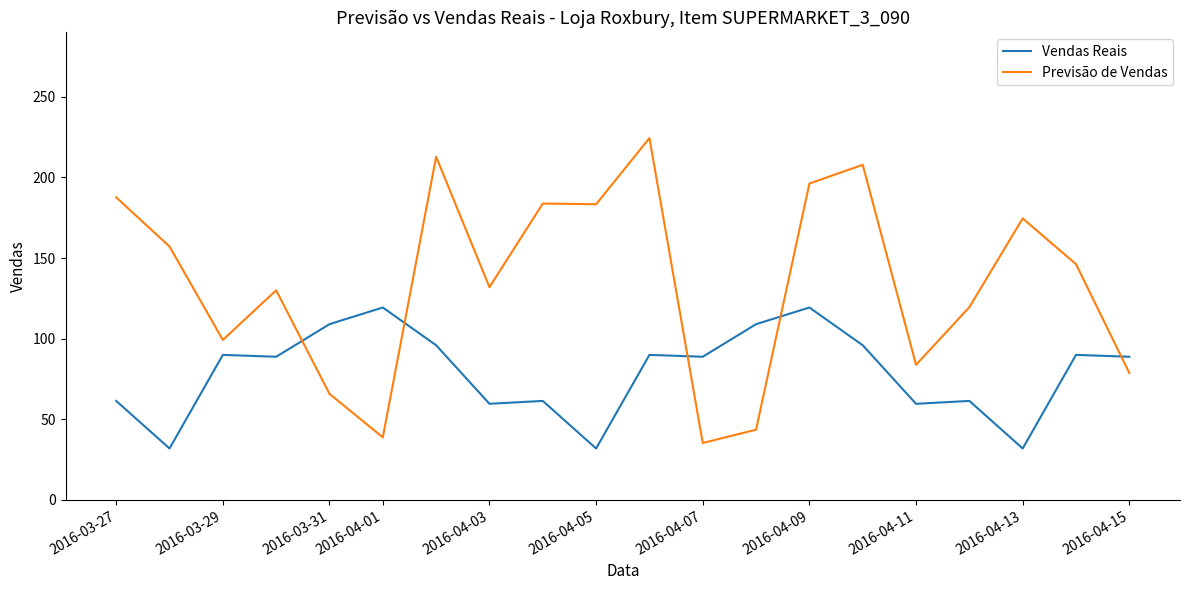

List the series in order of their peak value, lowest first.

Vendas Reais, Previsão de Vendas